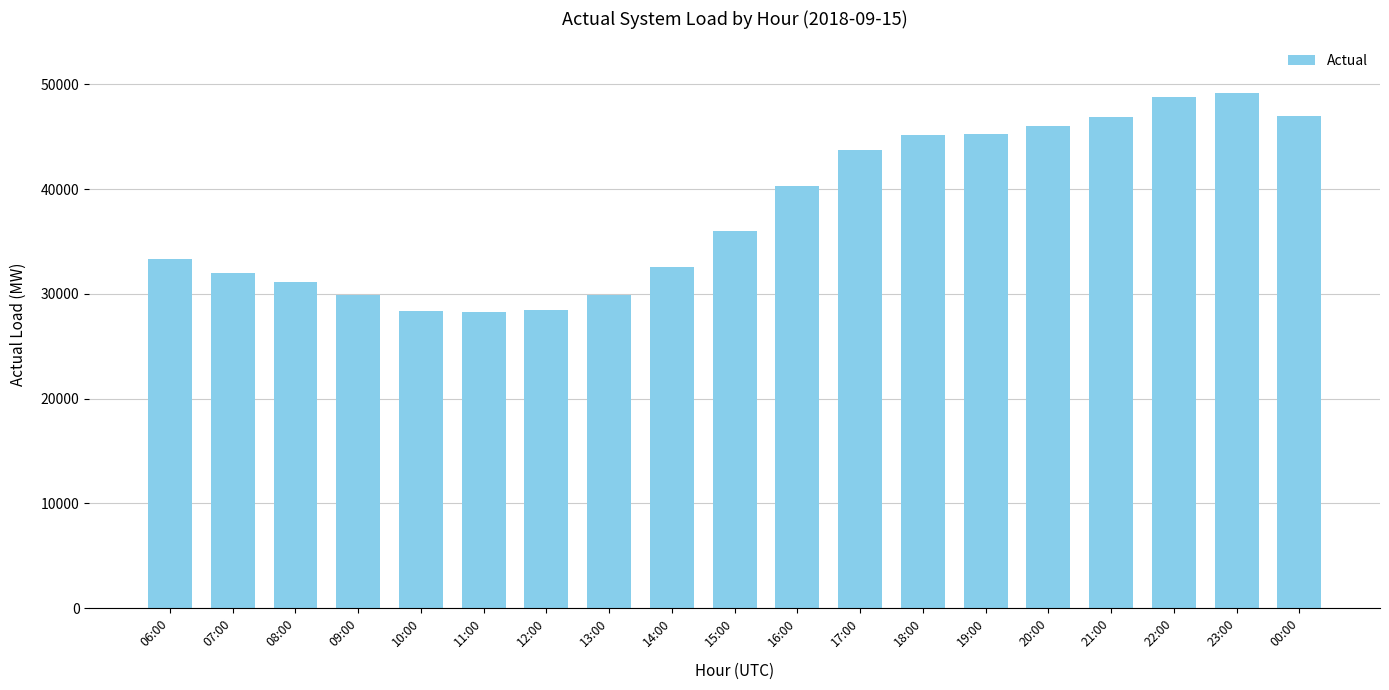

The chart shows a value of 31111.2 at 08:00. True or false?

True